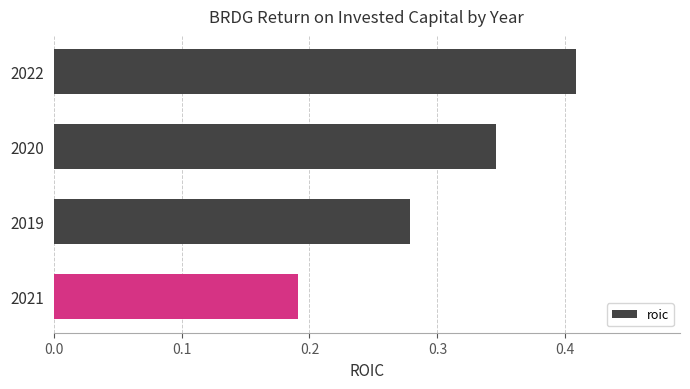

How many values are between 0 and 1?

4